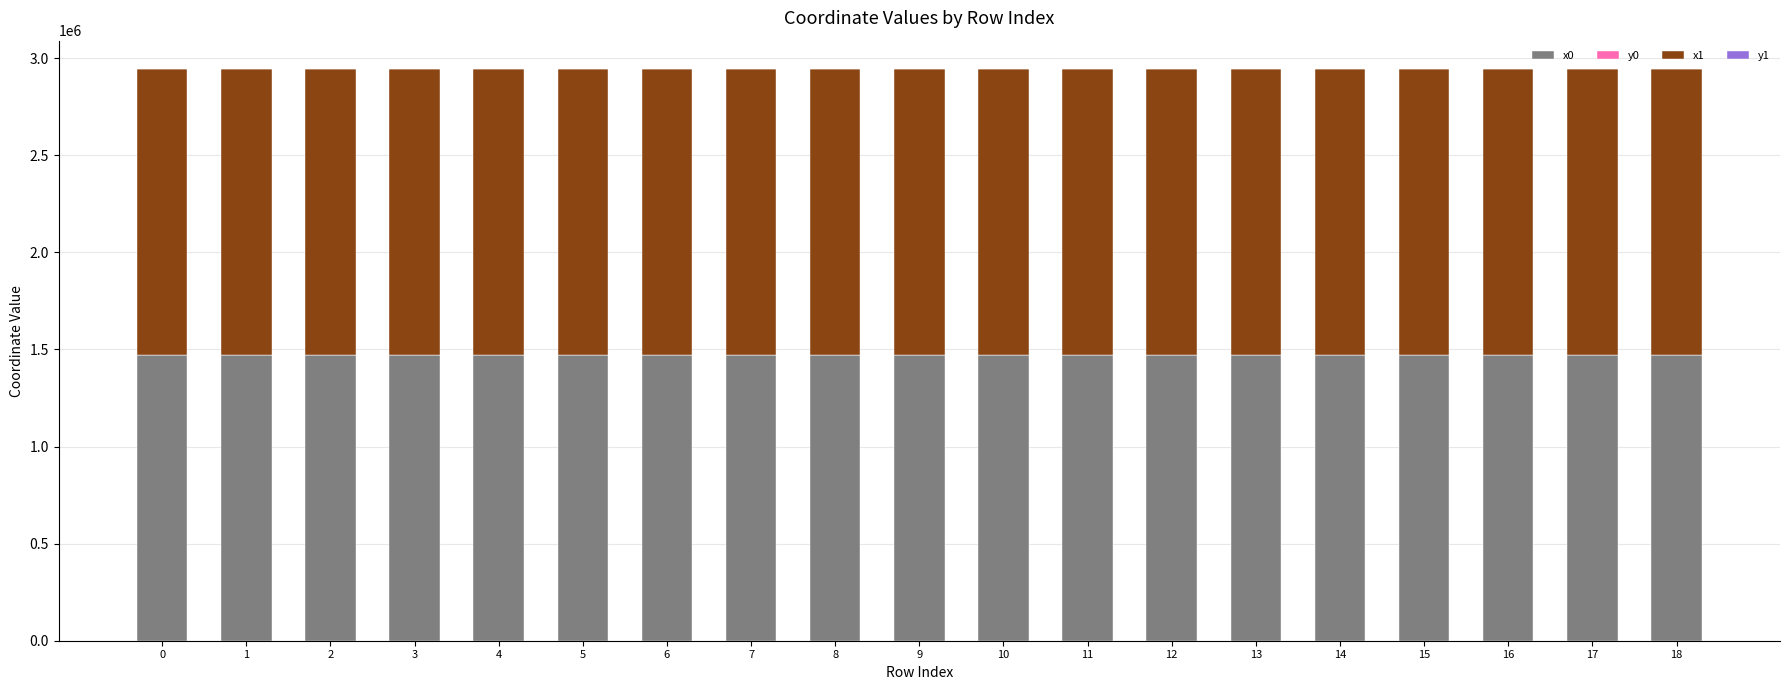

Are the bars grouped side by side (vs. stacked)?

No